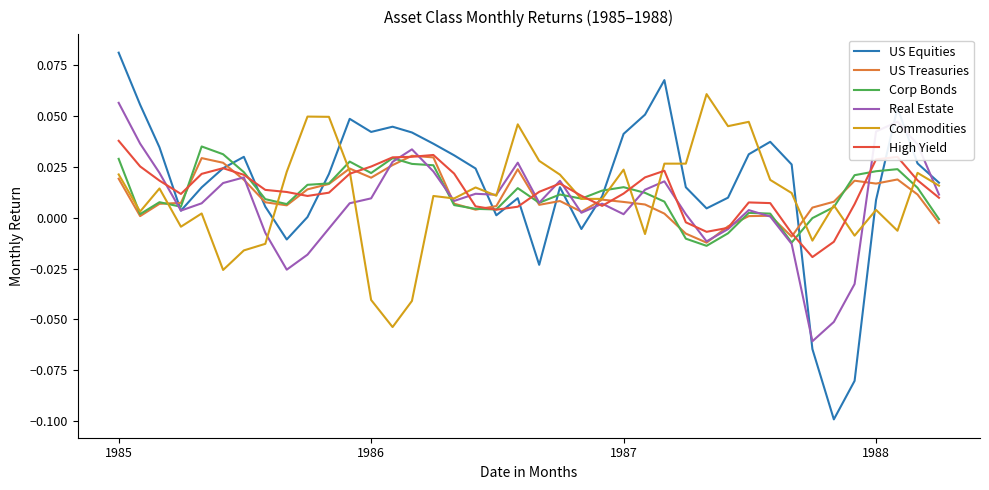

Which series has the largest range (max minus min)?

US Equities